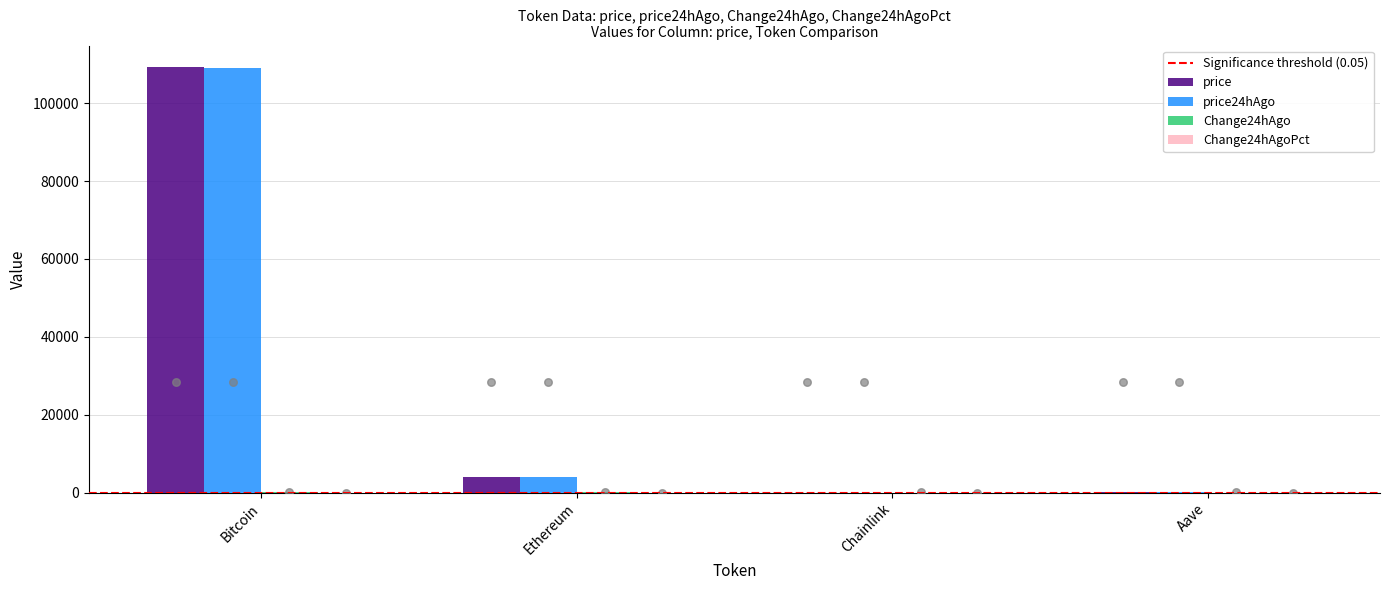

What are all the series names shown in the legend?

price, price24hAgo, Change24hAgo, Change24hAgoPct